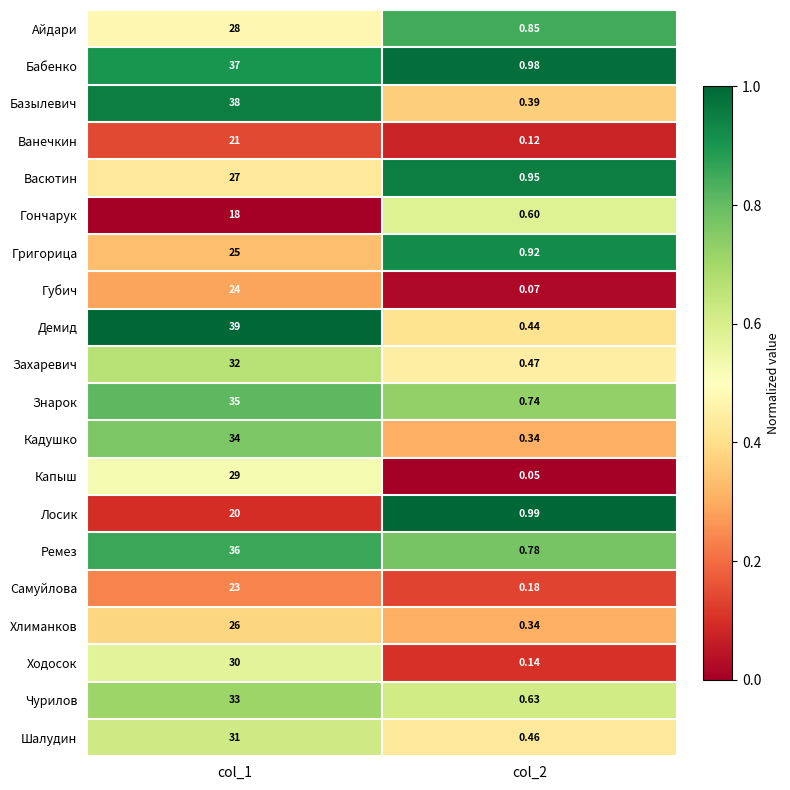

Which series has the largest total across all categories?

Демид